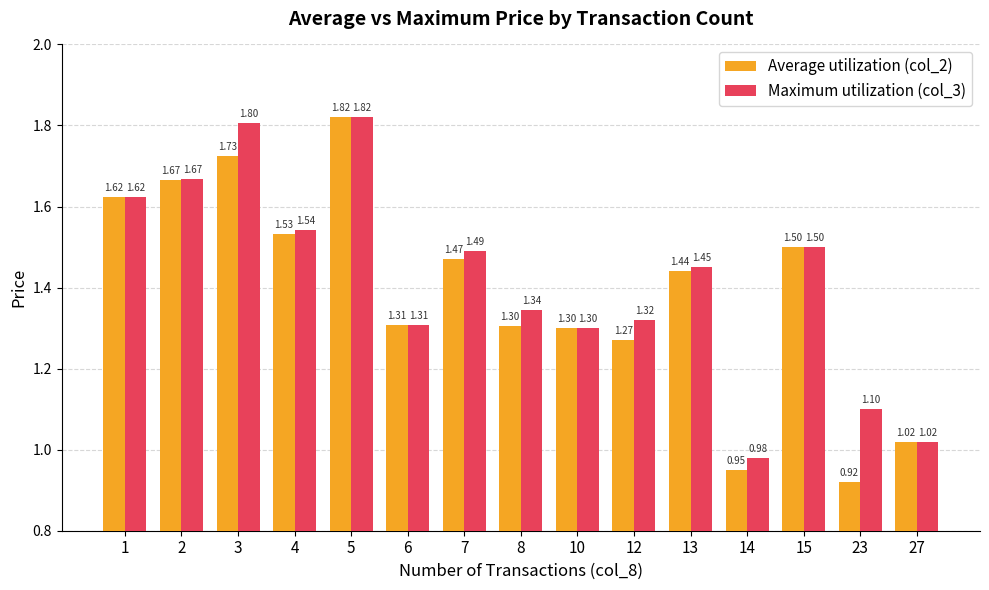

Which series changed the most between 4 and 15?

Maximum utilization (col_3)